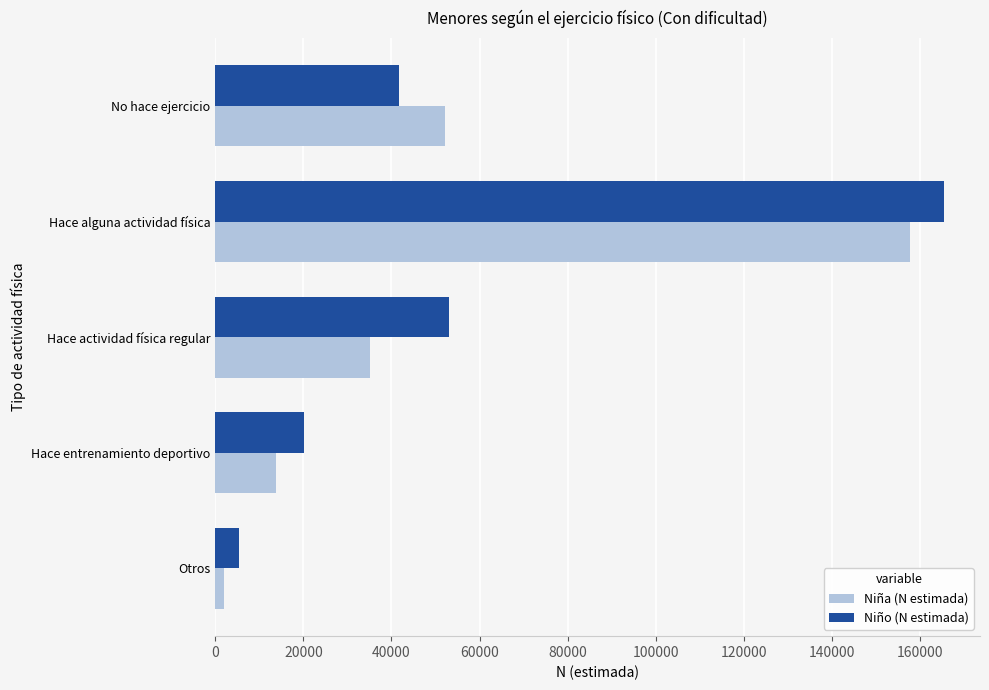

What are all the series names shown in the legend?

Niña (N estimada), Niño (N estimada)